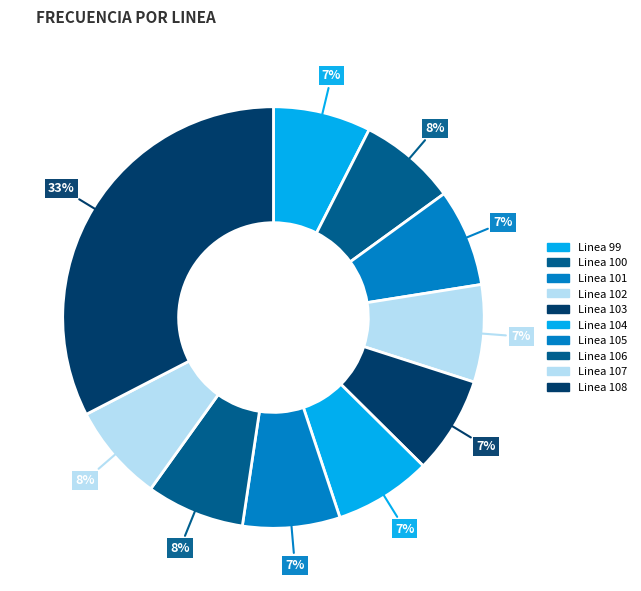

Which slice is the largest?

Linea 108